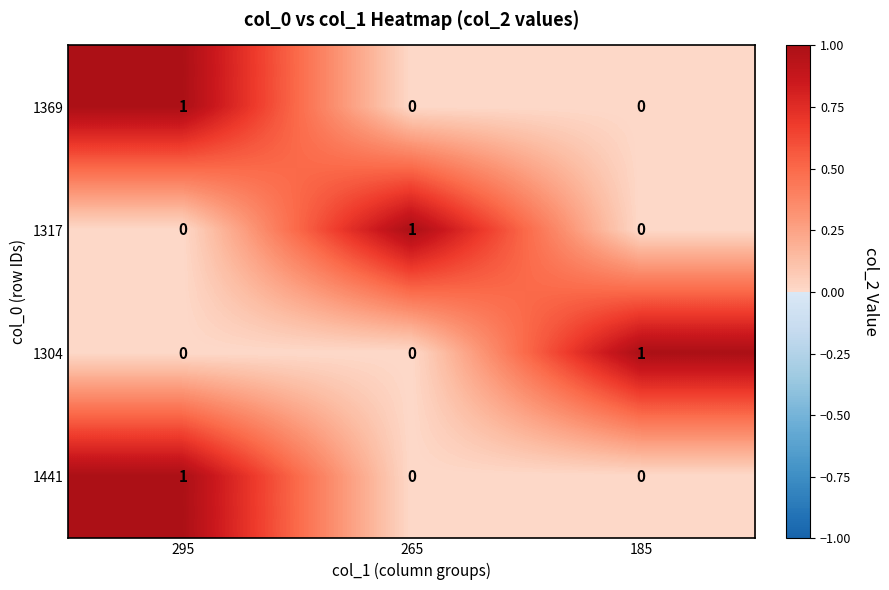

How many data points does each series have?

3